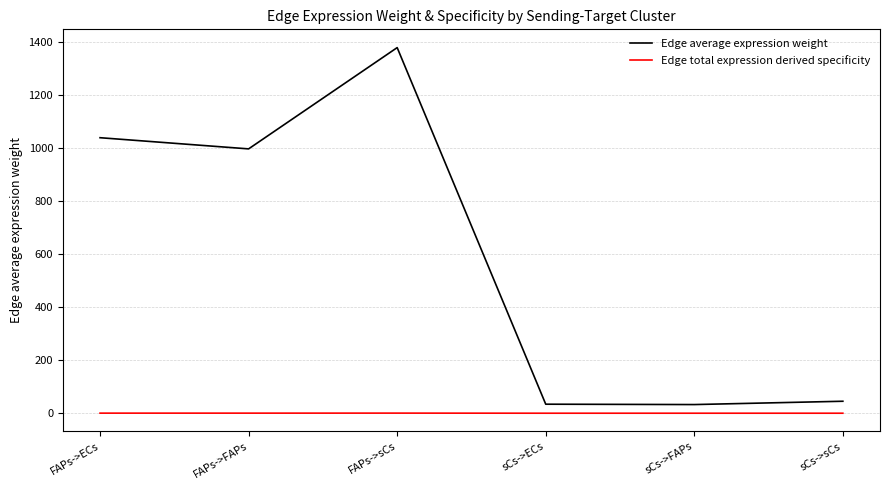

Is it true that Edge average expression weight equals 498.8 at FAPs->ECs?

False